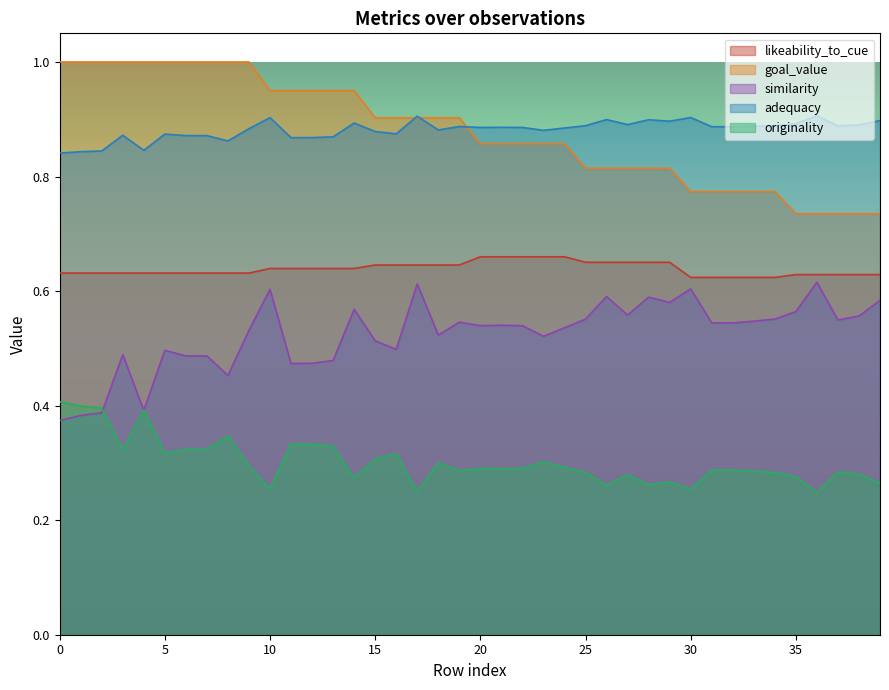

List the series in order of their peak value, highest first.

goal_value, adequacy, likeability_to_cue, similarity, originality